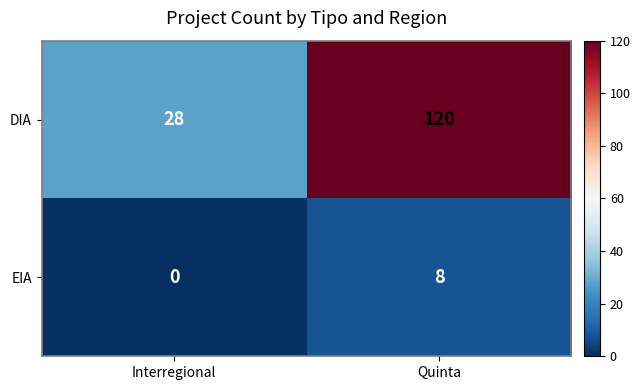

The value of DIA at Quinta is 120. True or false?

True